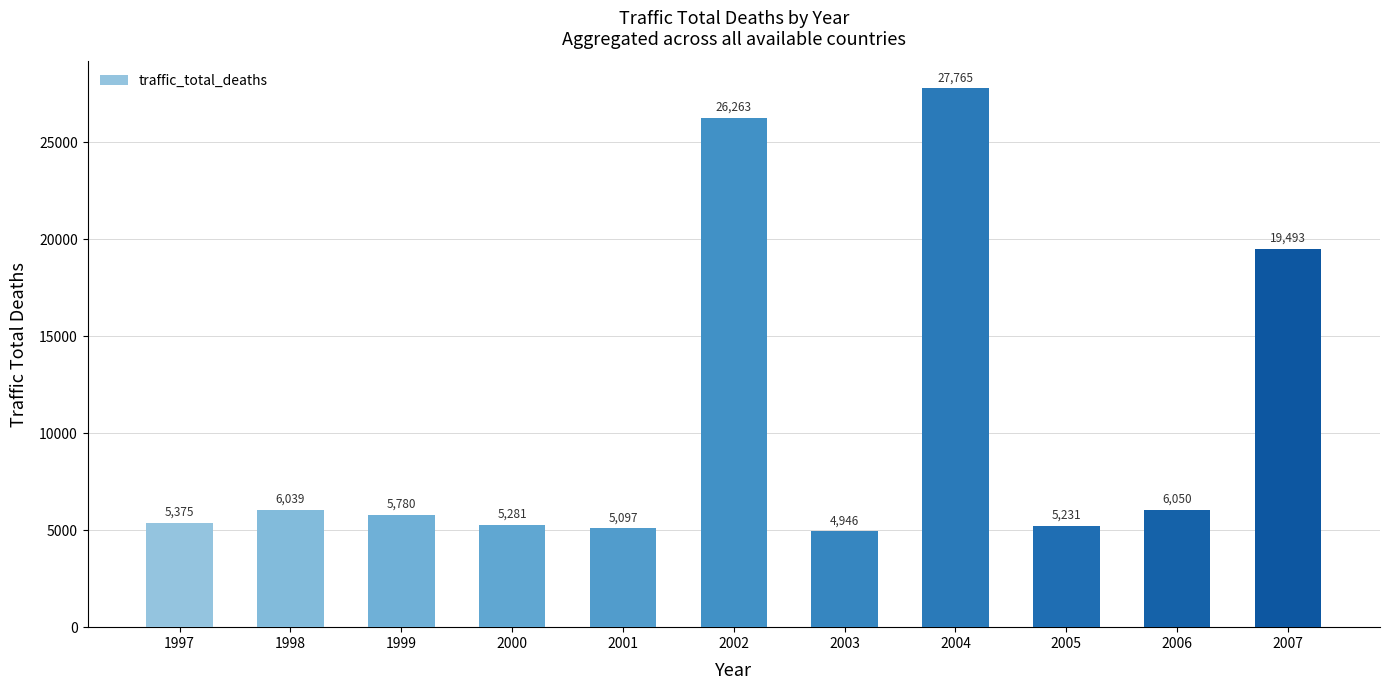

Approximately how many times larger is the value at 2006 compared to 2004?

0.2